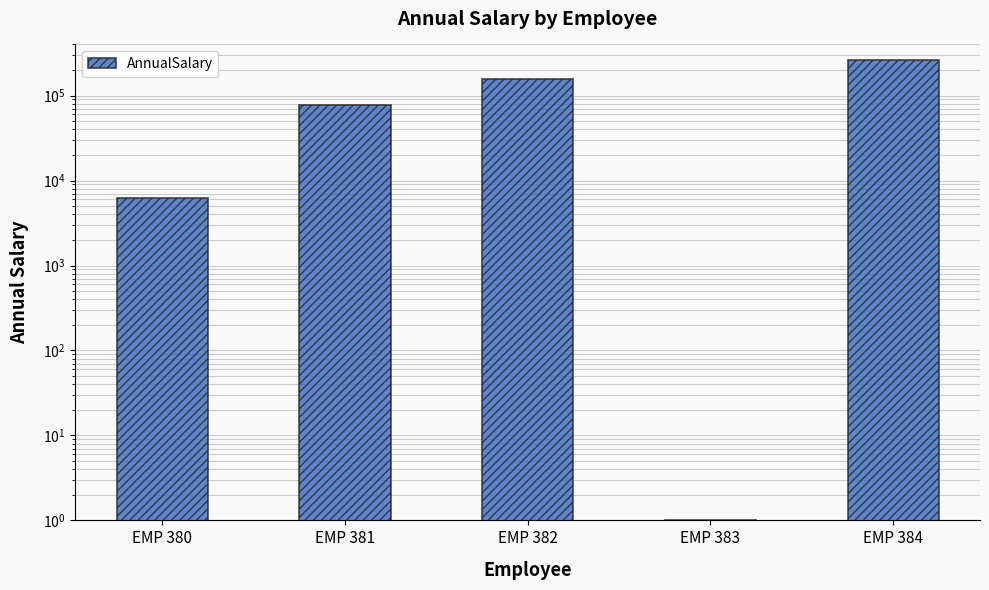

What is the difference between the values at EMP 384 and EMP 382?

103440.0